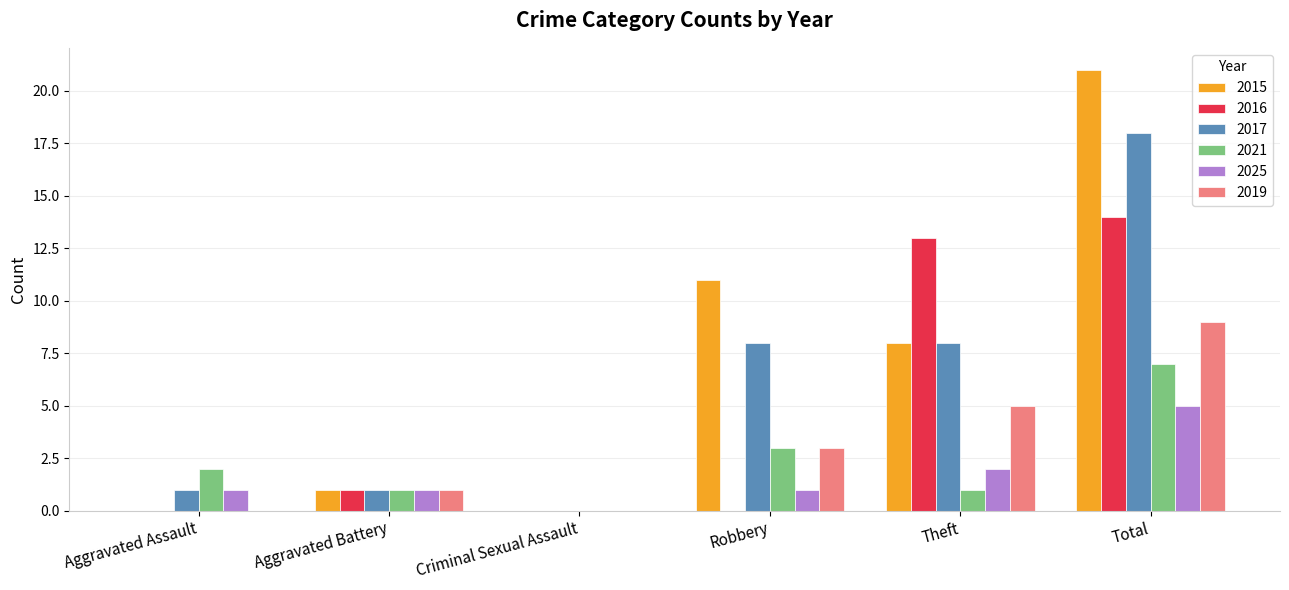

Where is 2015 nearest to the value 10?

Robbery